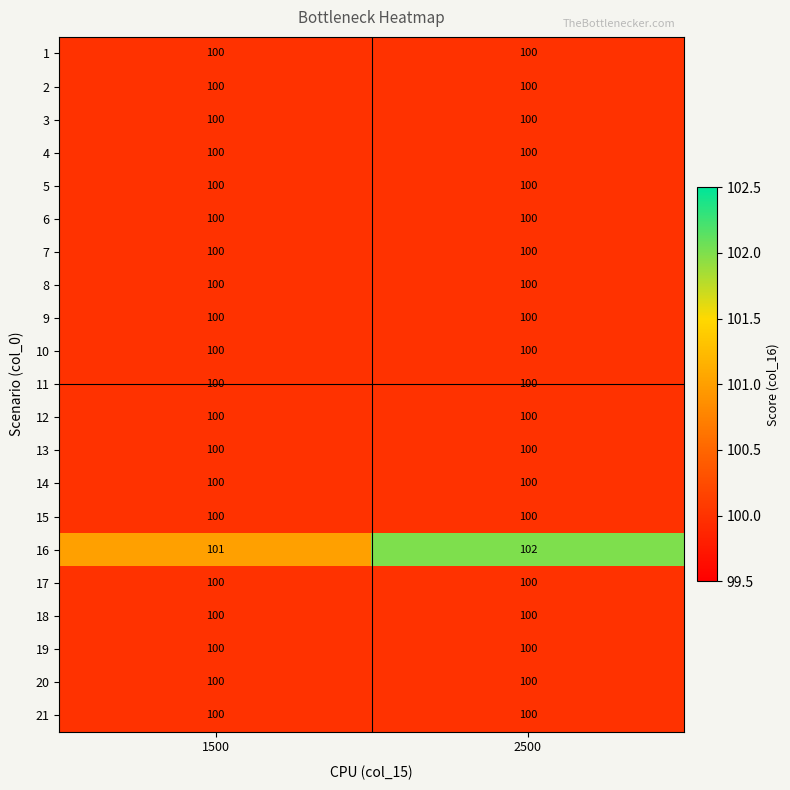

Which series has the largest total across all categories?

16